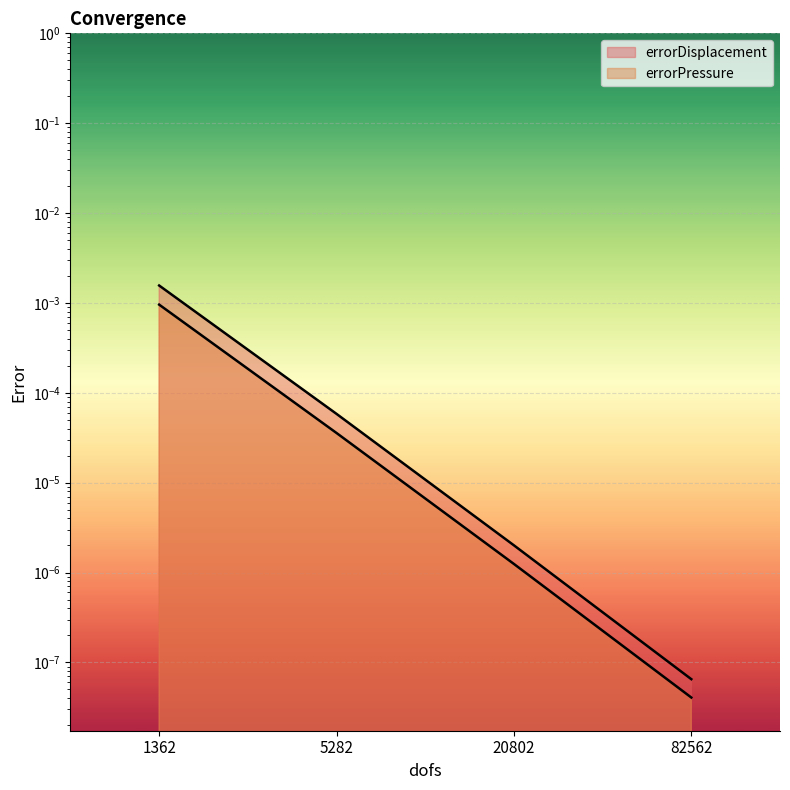

True or false: errorPressure and errorDisplacement intersect in this chart.

False